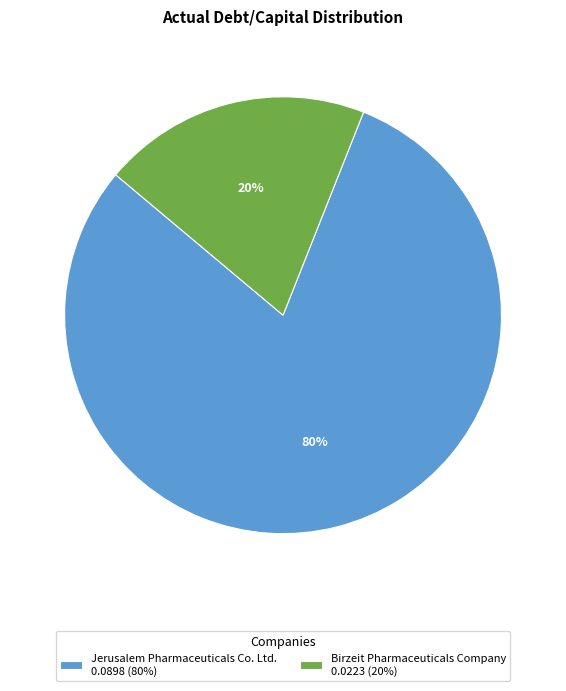

Do Jerusalem Pharmaceuticals Co. Ltd. 0.0898 (80%) and Birzeit Pharmaceuticals Company 0.0223 (20%) together represent more than half of the pie?

Yes